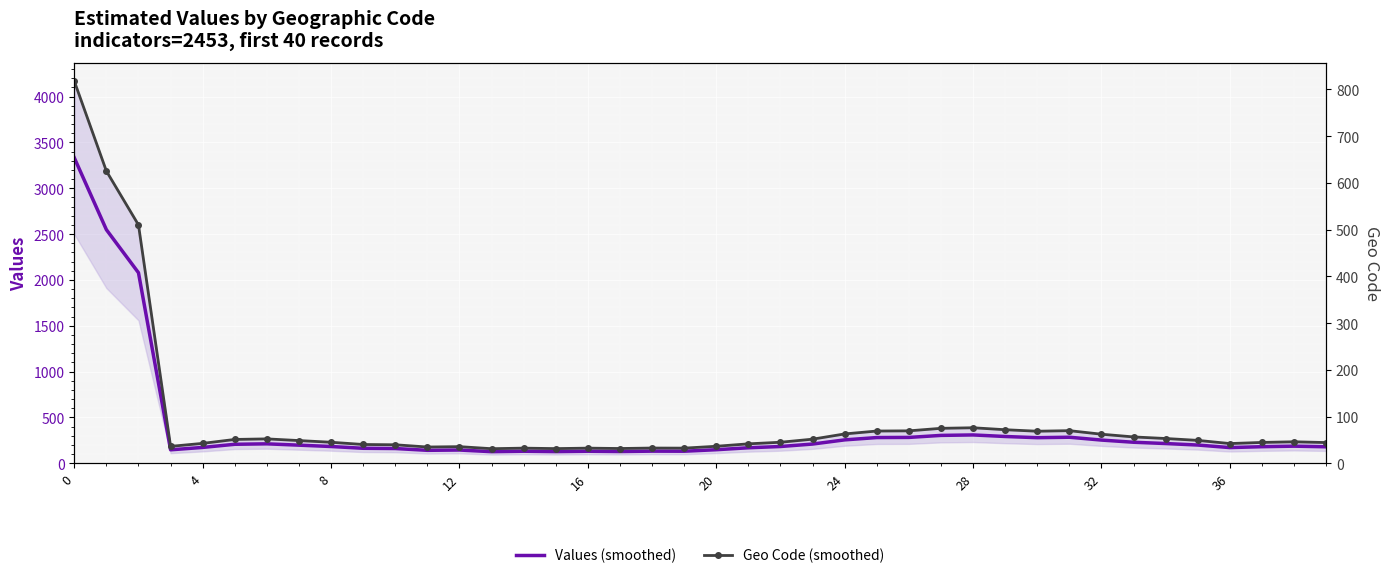

What value does the Values (smoothed) series have at 8?

183.0